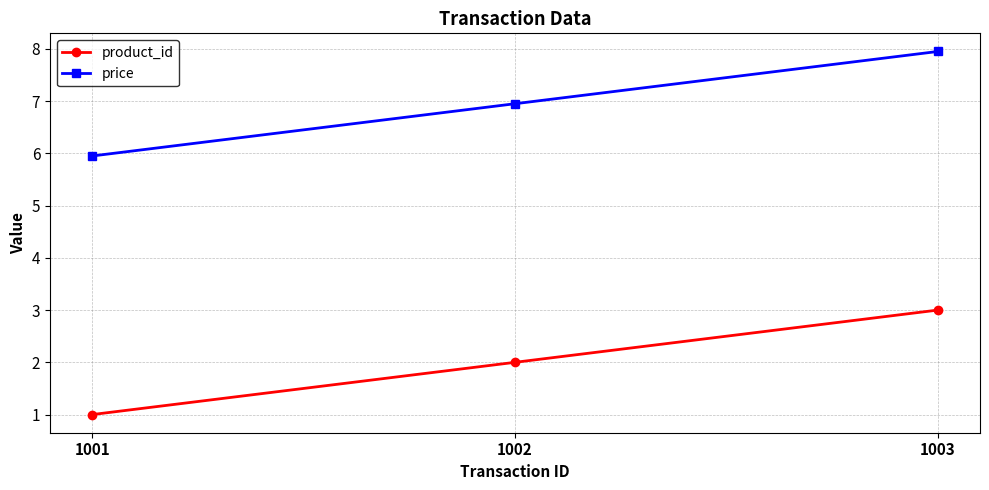

True or false: price has a value of 6.0 at 1001.

True